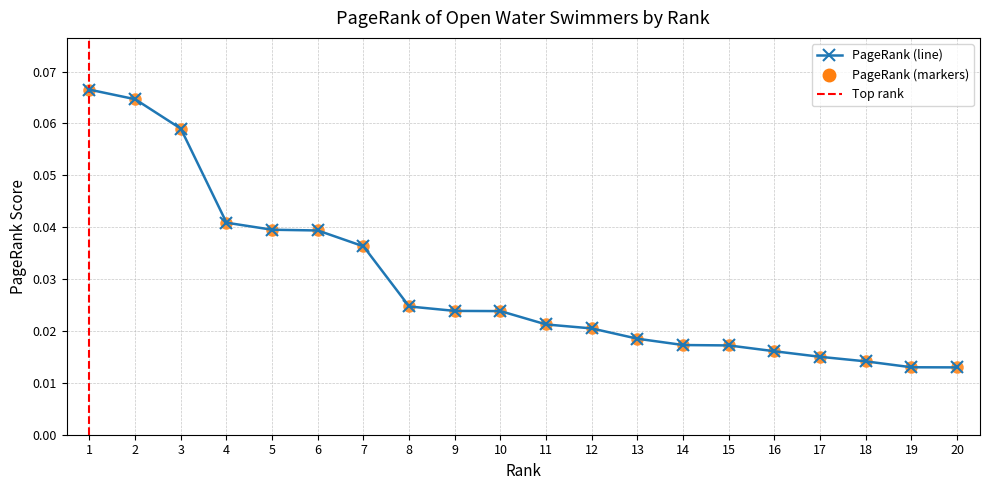

What is the difference between the maximum and minimum values?

0.1